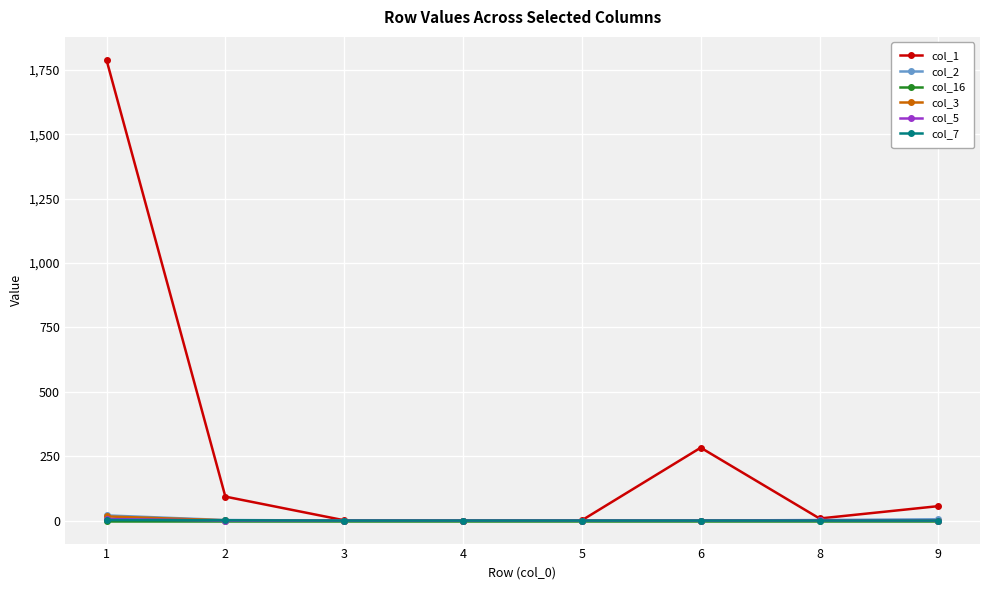

What is the maximum value shown in the chart?

1789